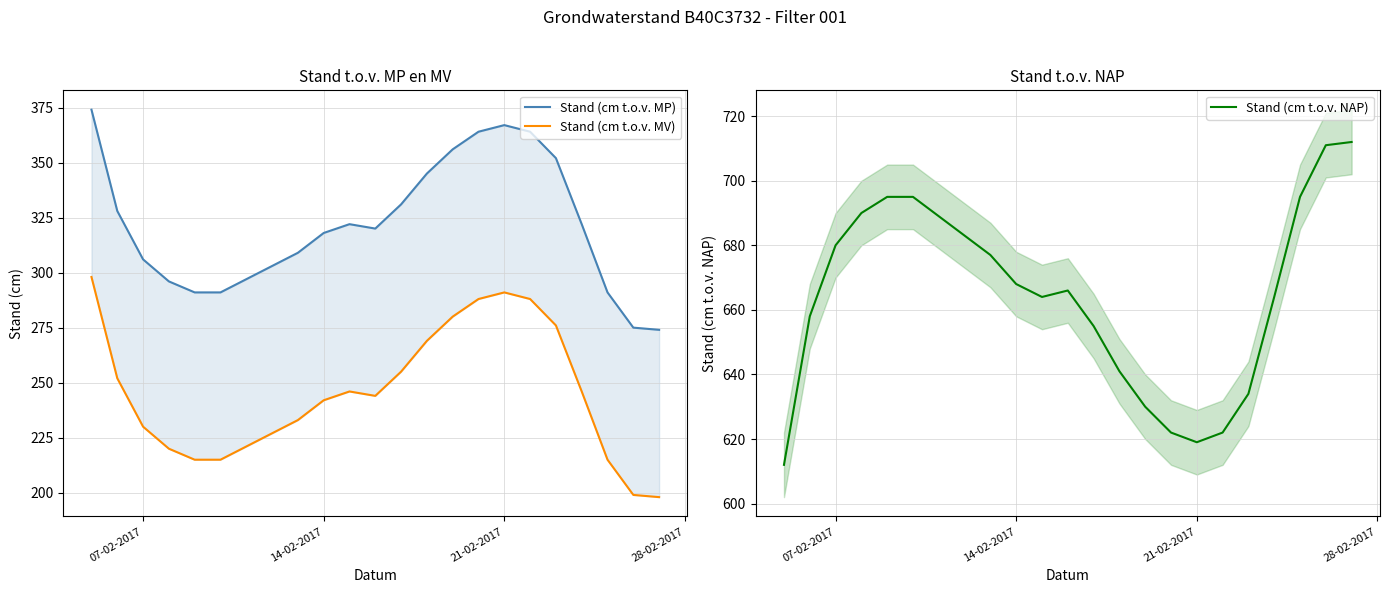

What is the maximum value for Stand (cm t.o.v. NAP)?

712